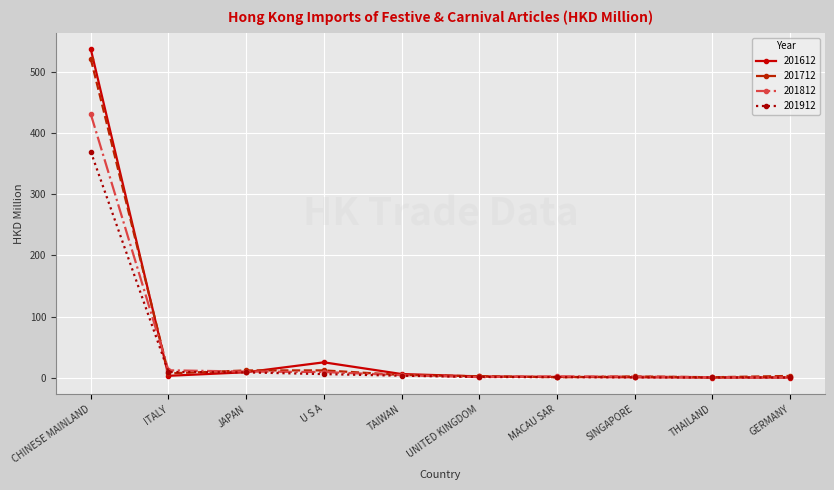

What is the spread (max minus min) of values at CHINESE MAINLAND?

167.8